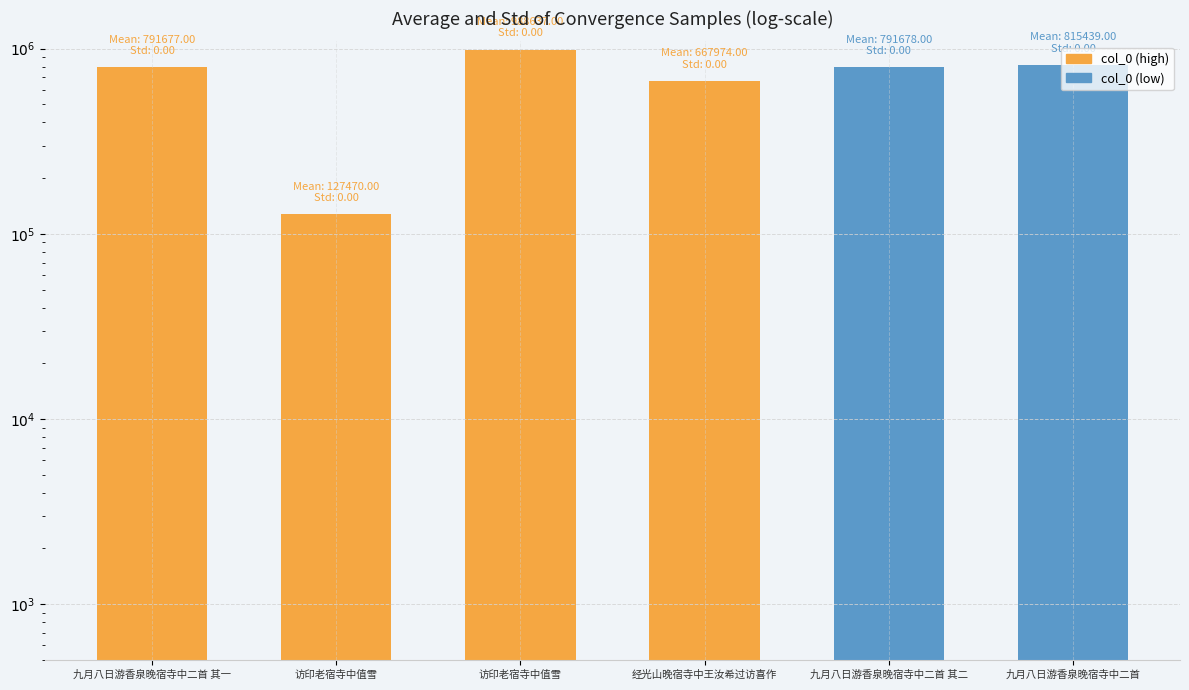

Which has a higher value, 经光山晚宿寺中王汝希过访喜作 or 九月八日游香泉晚宿寺中二首?

九月八日游香泉晚宿寺中二首